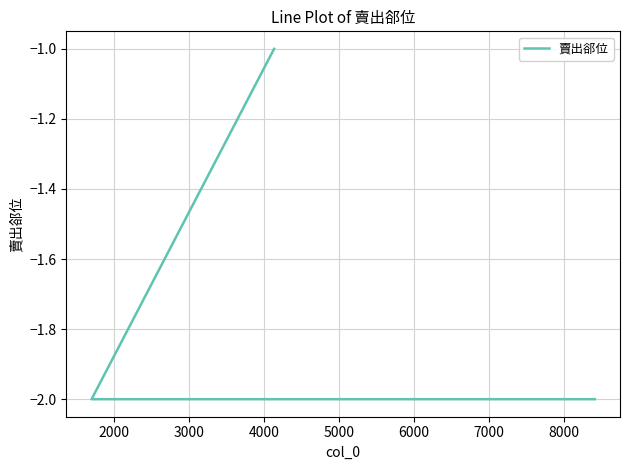

What is the smallest value displayed?

-2